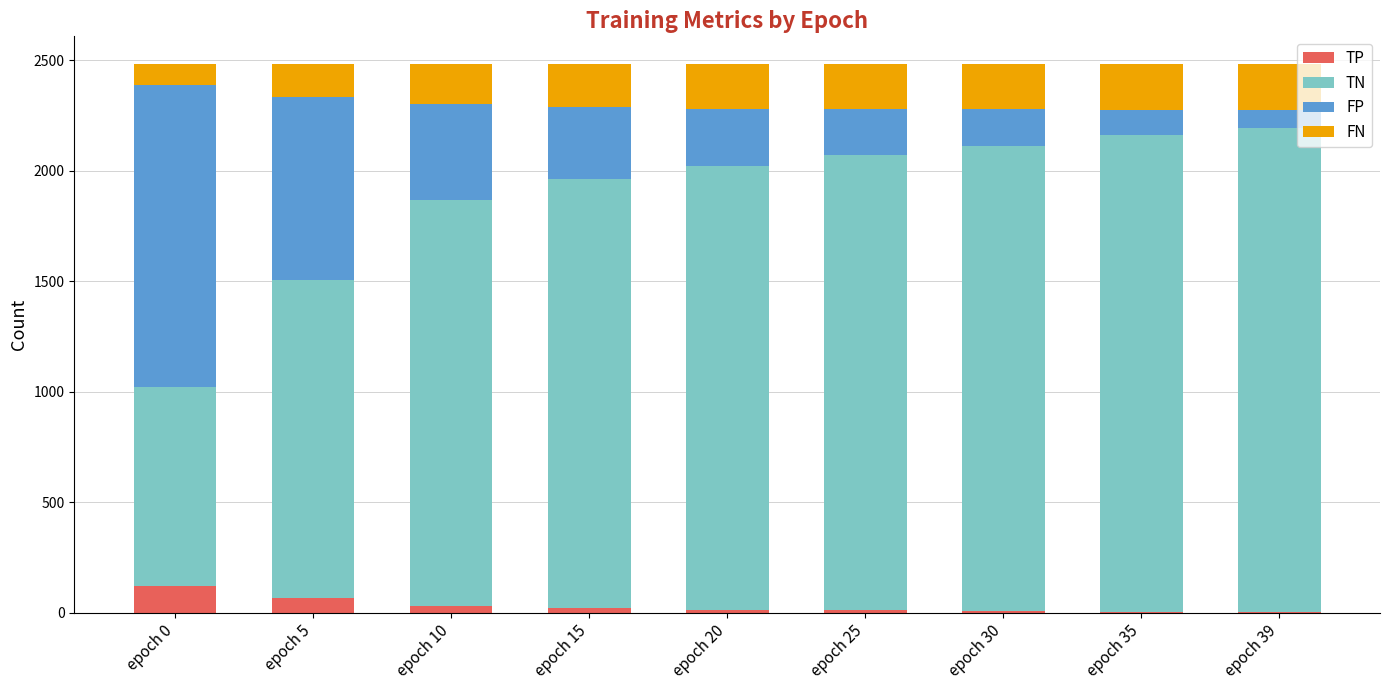

The TP series shows 119 at epoch 0. True or false?

True